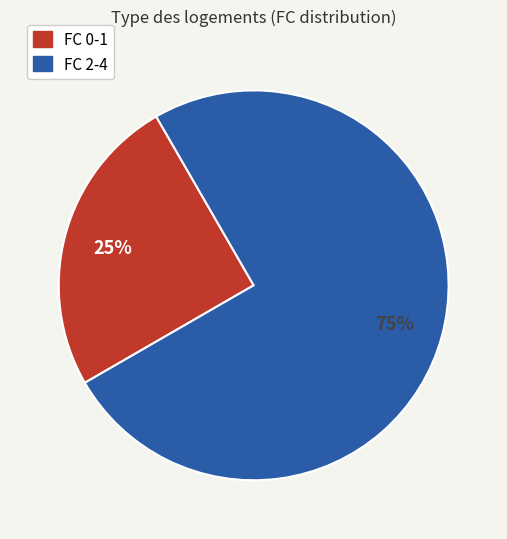

To the nearest percent, what is the average slice percentage?

50%